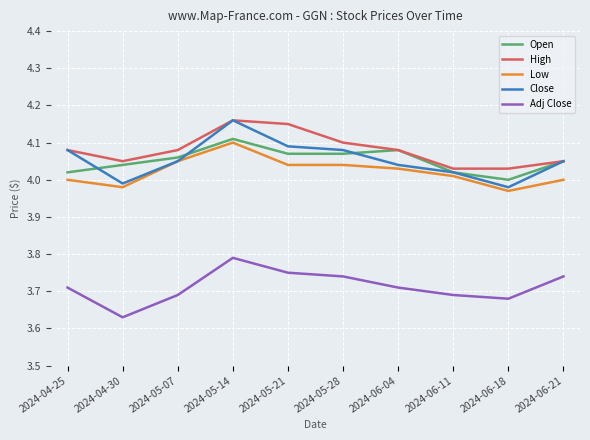

Which series changed the most between 2024-05-14 and 2024-06-11?

Close